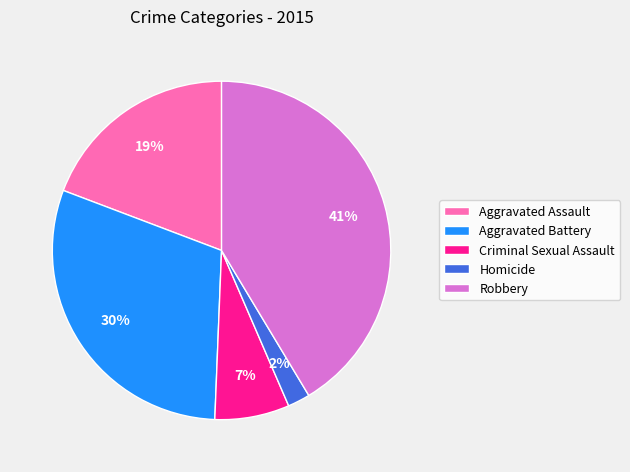

What is the largest slice in the pie chart?

Robbery